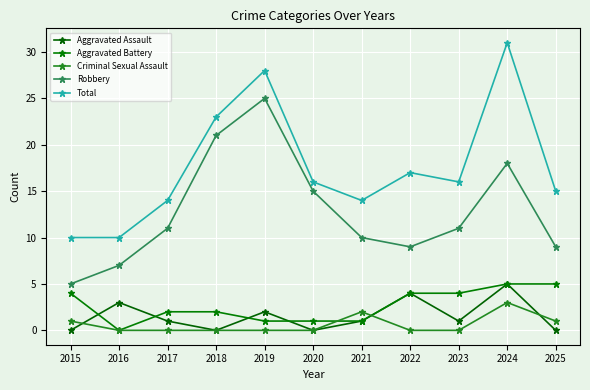

In Robbery, how many points are lower than both neighbors (excluding endpoints)?

1